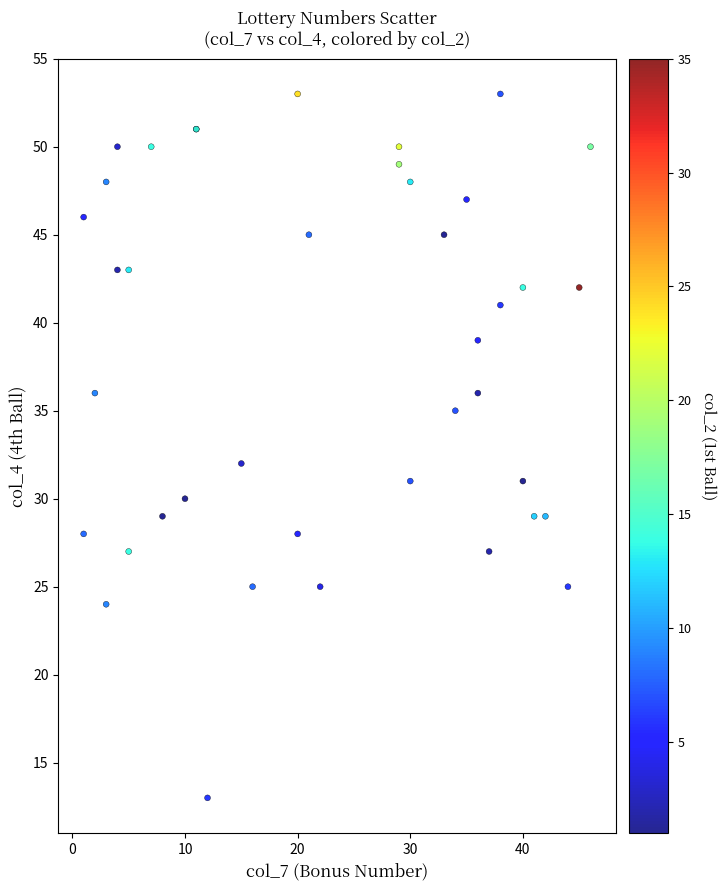

What Y value in the scatter plot is closest to 33?

32